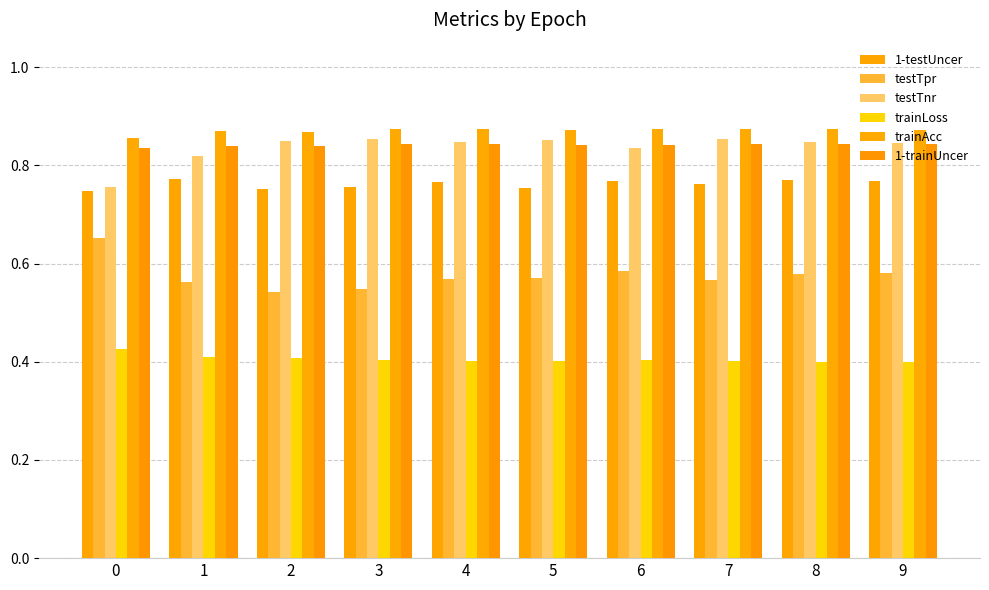

How many bars are there in each group?

6